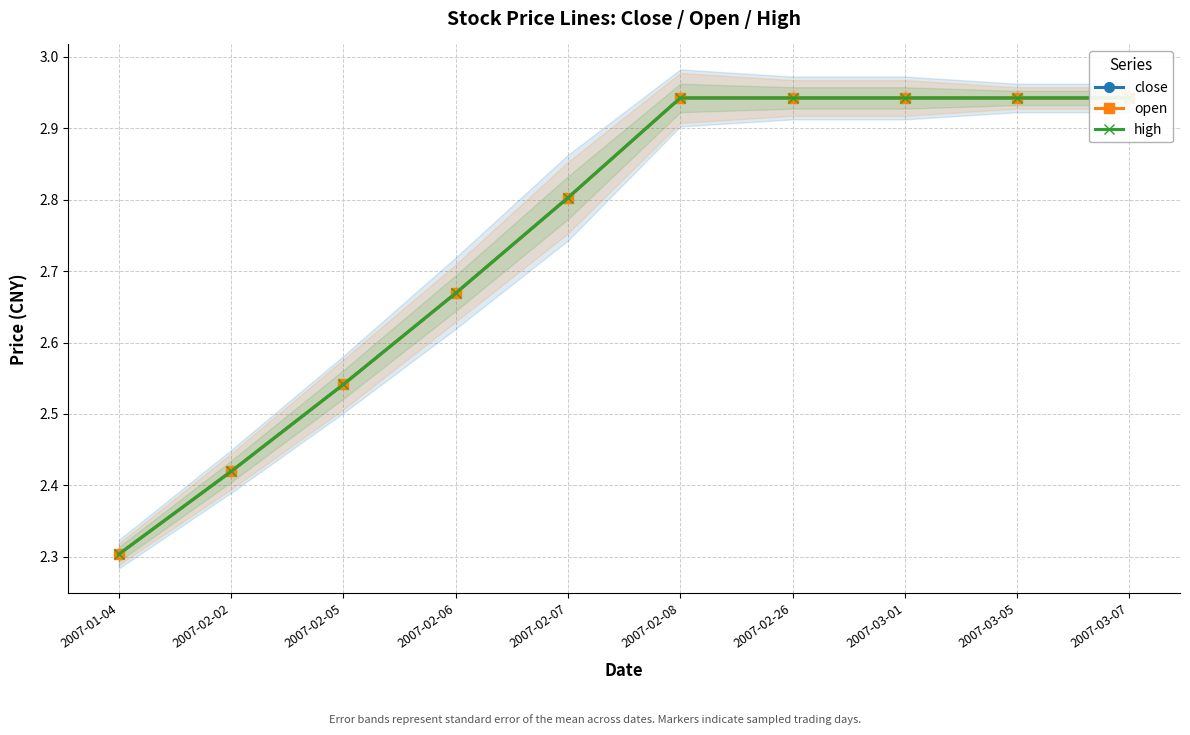

True or false: open and close intersect in this chart.

False